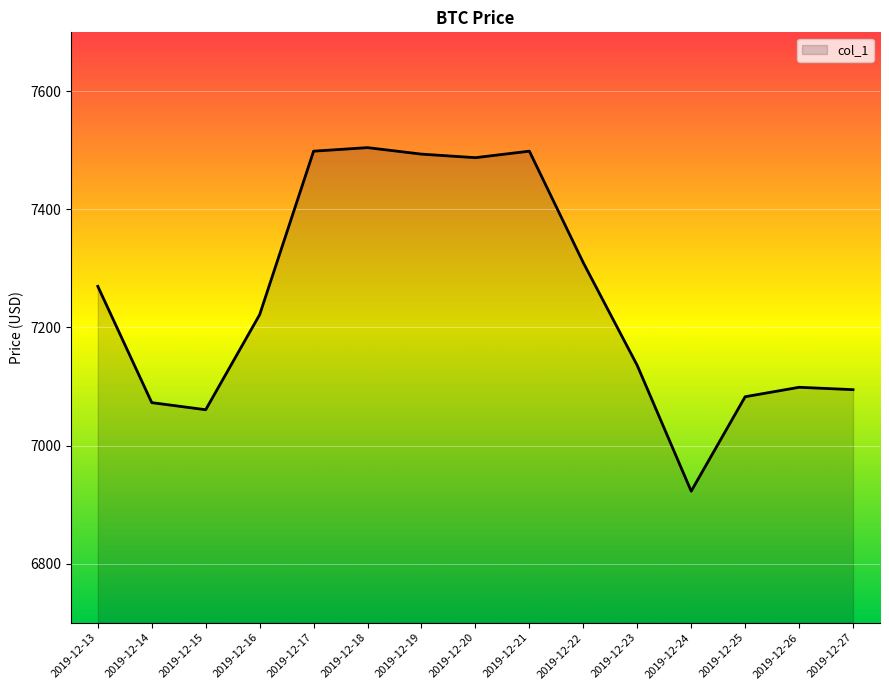

Reading right to left, transcribe all the data shown in this chart.

7094.7	7098.7	7082.7	6922.7	7135.7	7309.7	7498.7	7487.7	7493.7	7504.7	7498.7	7221.7	7060.7	7072.7	7269.7